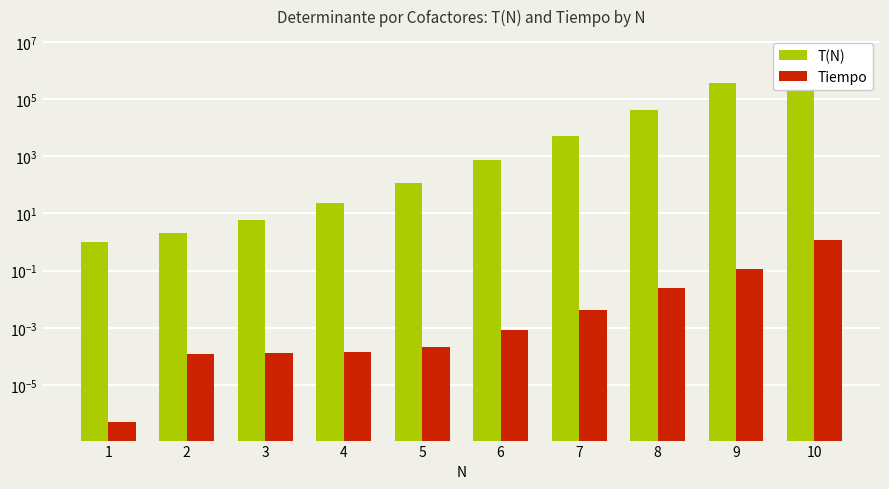

What is the spread (max minus min) of values at 6?

720.0